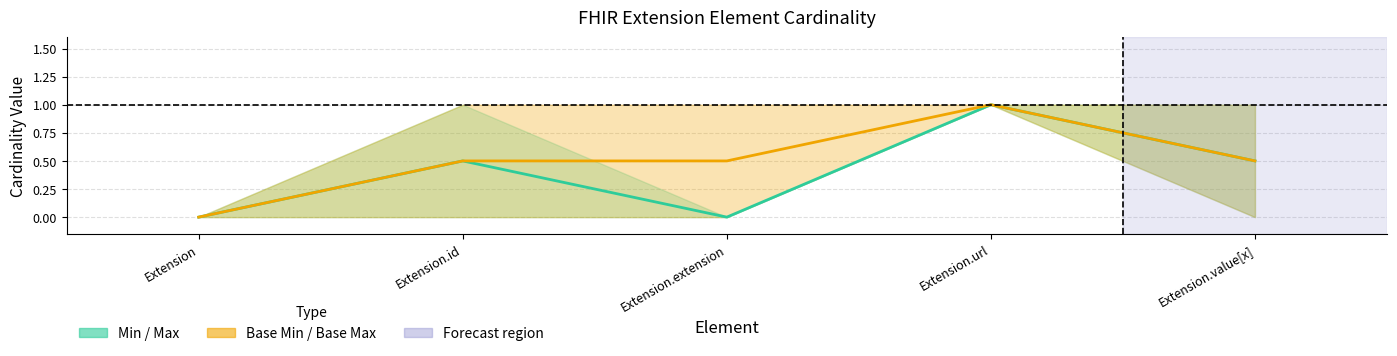

True or false: Mid Base Min–Base Max has a value of 0.5 at Extension.extension.

True